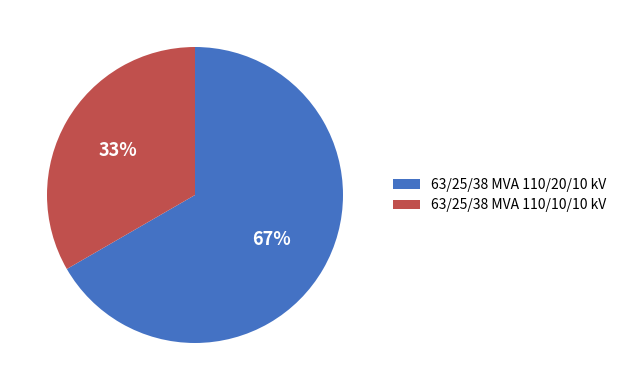

True or false: 63/25/38 MVA 110/10/10 kV accounts for 33% of the total.

True